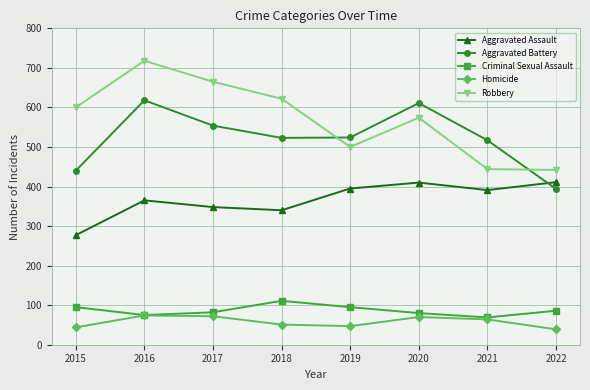

What is the value of the Homicide point at the 2nd from the left?

74